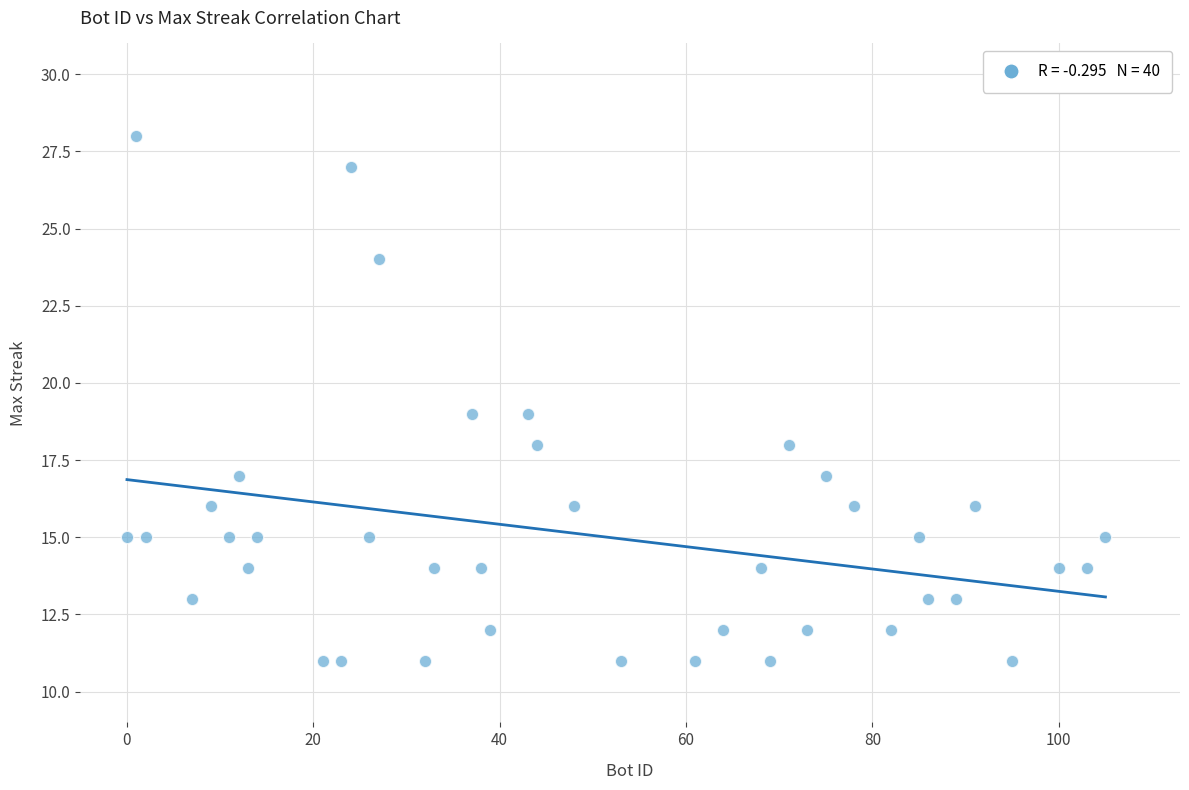

What is the range of X values (max minus min)?

105